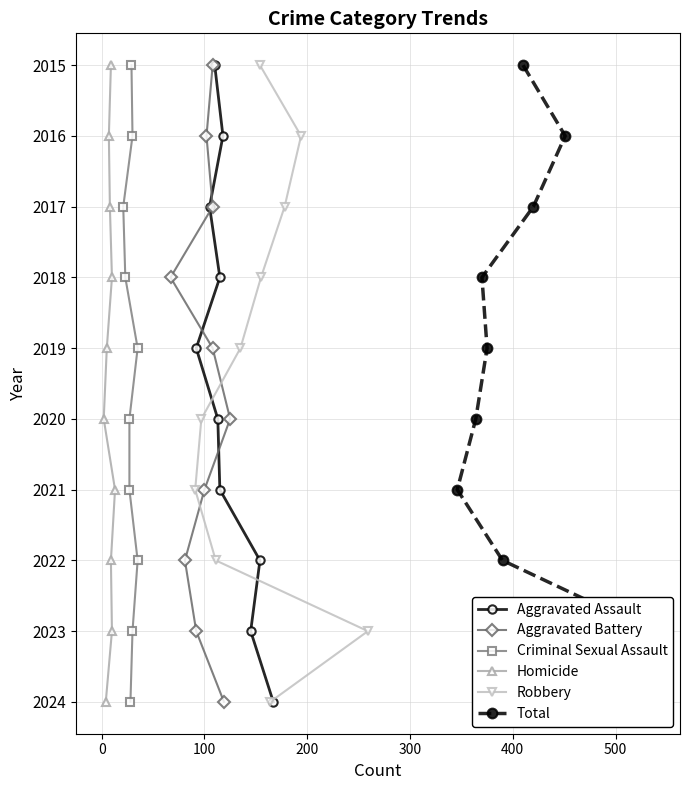

The Aggravated Battery series shows 4 at −100. True or false?

False